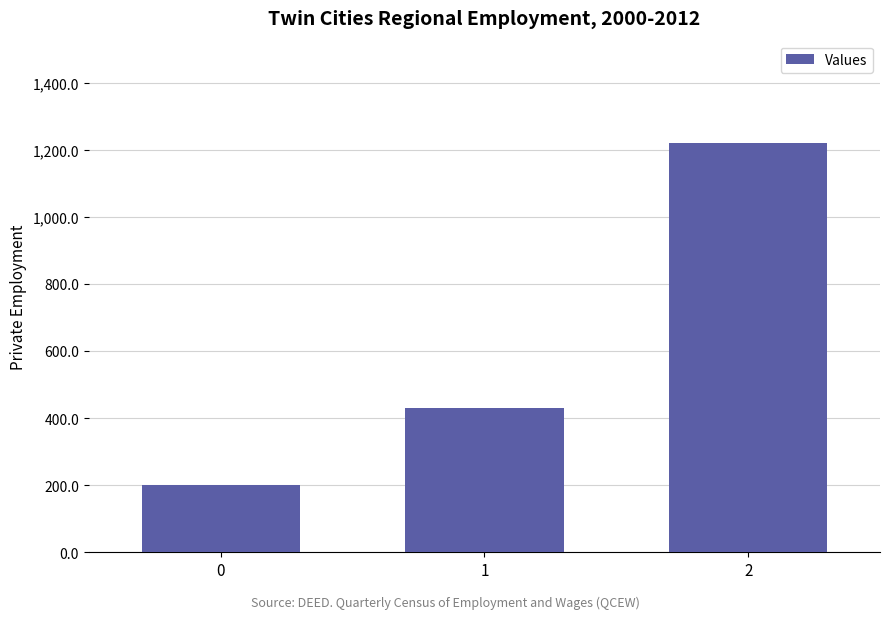

What is the sum of all values?

1848.6